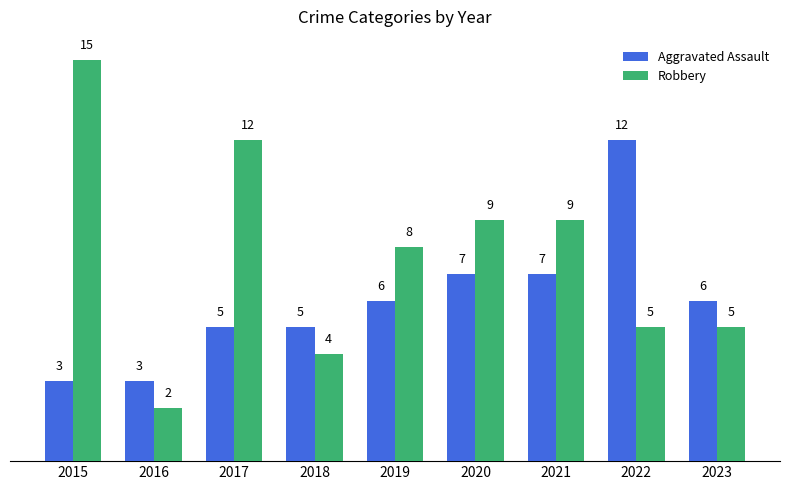

Which category has the highest value in the Aggravated Assault series?

2022